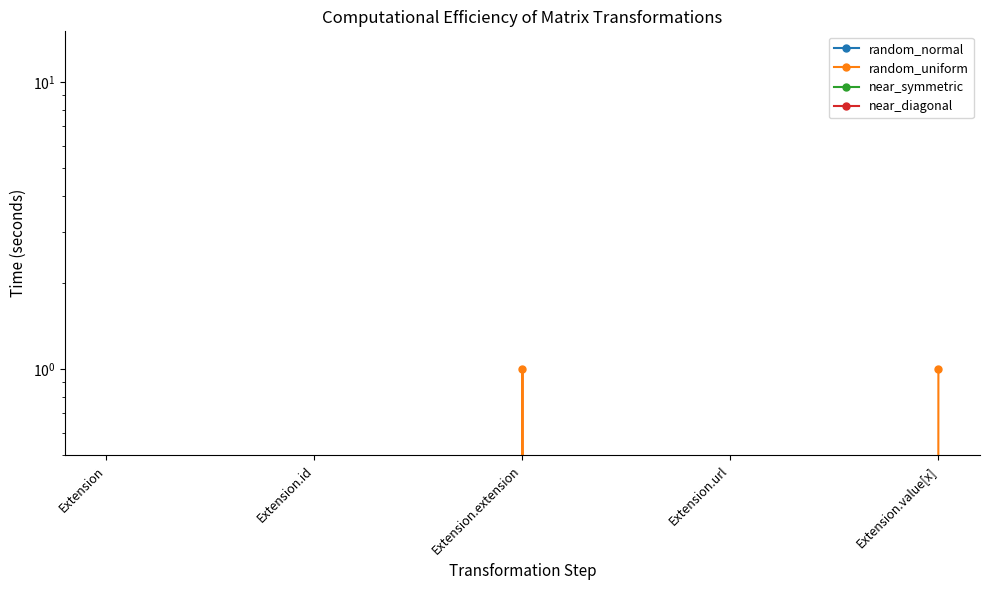

Reading left to right, what are all the values shown in this chart?

Min: Extension=0	Extension.id=0	Extension.extension=0	Extension.url=0	Extension.value[x]=0
Base Min: Extension=0	Extension.id=0	Extension.extension=1	Extension.url=0	Extension.value[x]=1